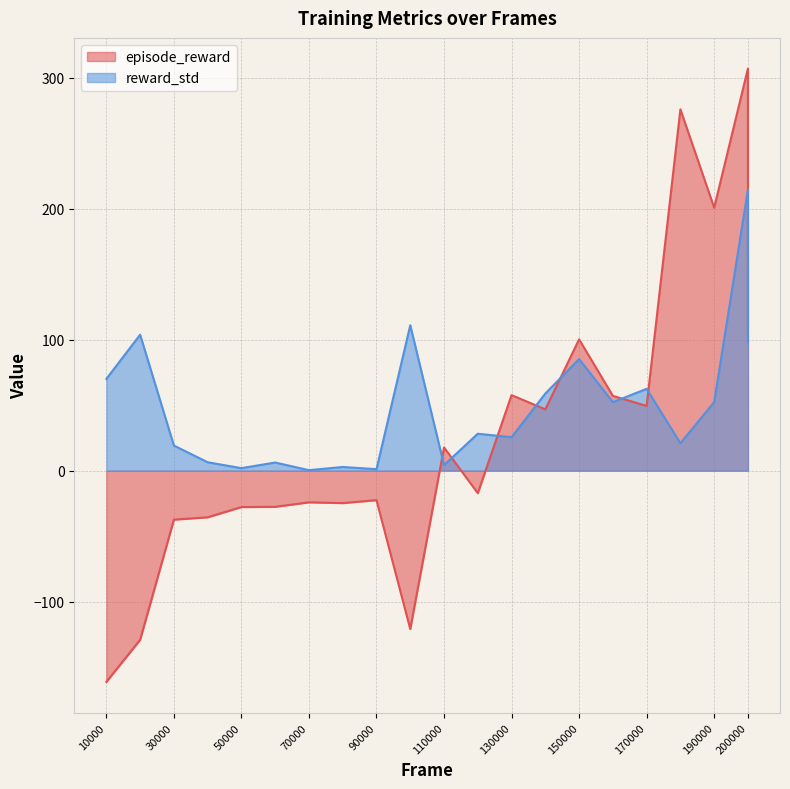

How many distinct data groups are displayed?

2